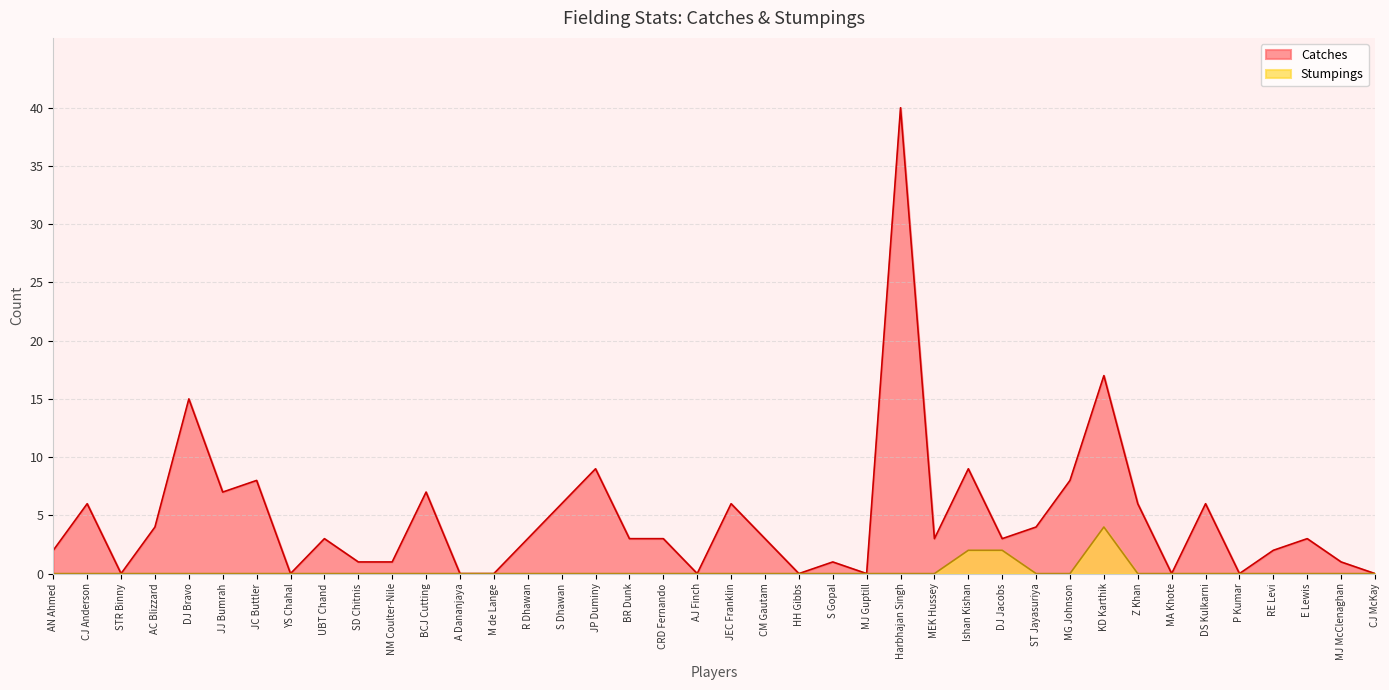

Which category has the highest value in the Catches series?

Harbhajan Singh